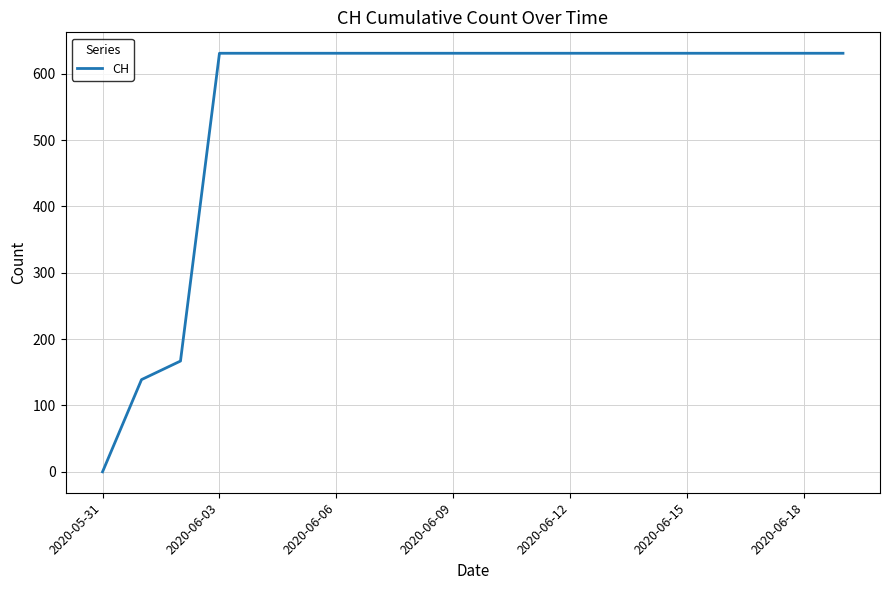

What is the average value?

552